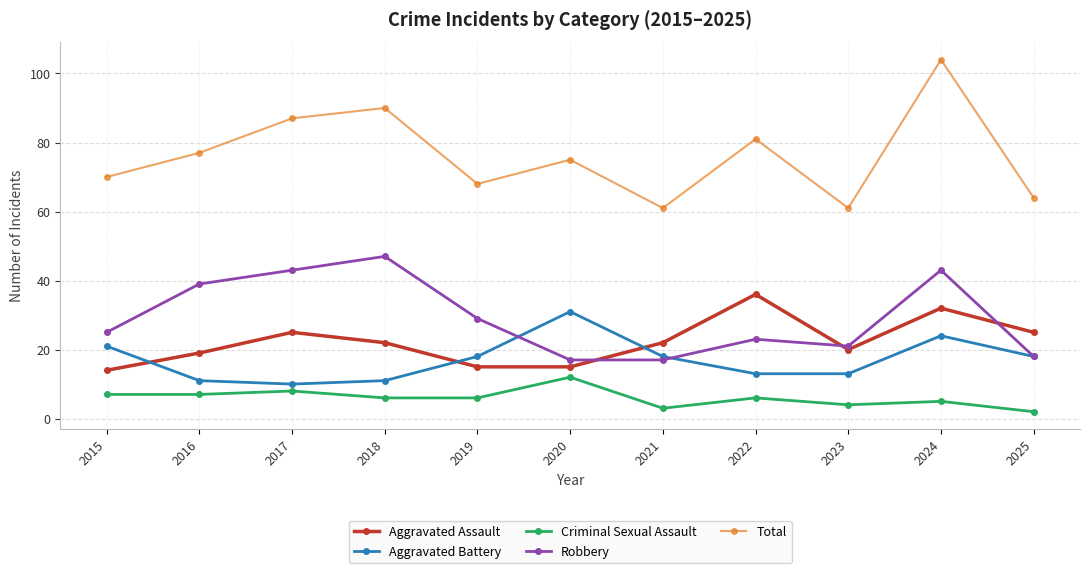

What is the minimum value for Aggravated Assault?

14